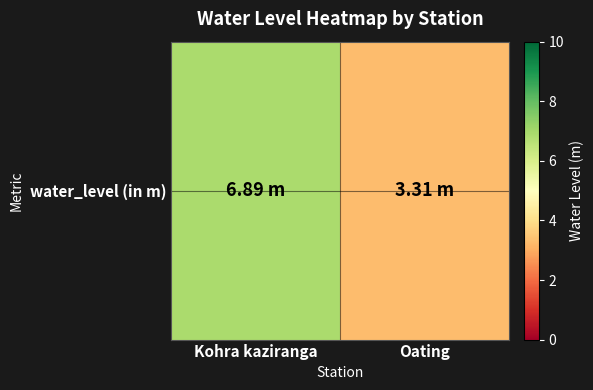

How many values are below 6?

1